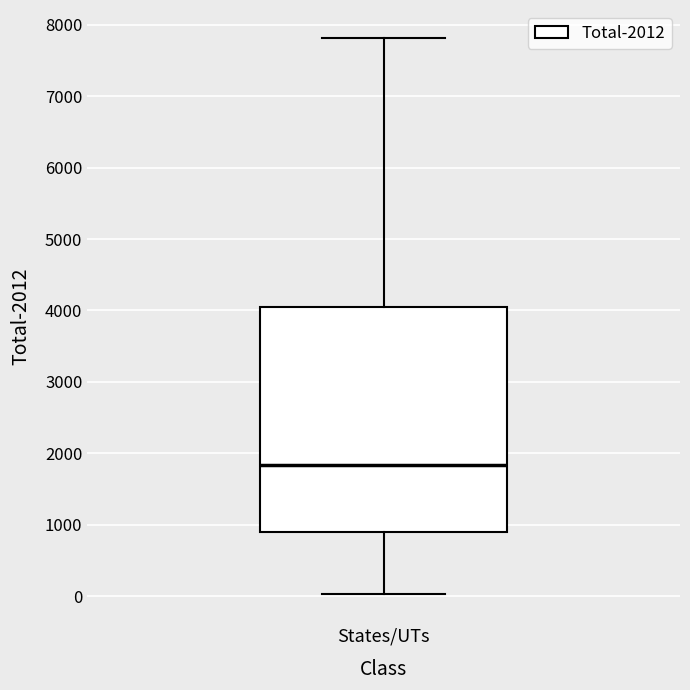

Read this box plot against the y-axis: the position of the median line, the range covered by the box, and the ends of both whiskers. The values are not printed on the chart, so give them approximately, as read against the axis.

median 1800, box 900 to 4100, whiskers 0 to 7800